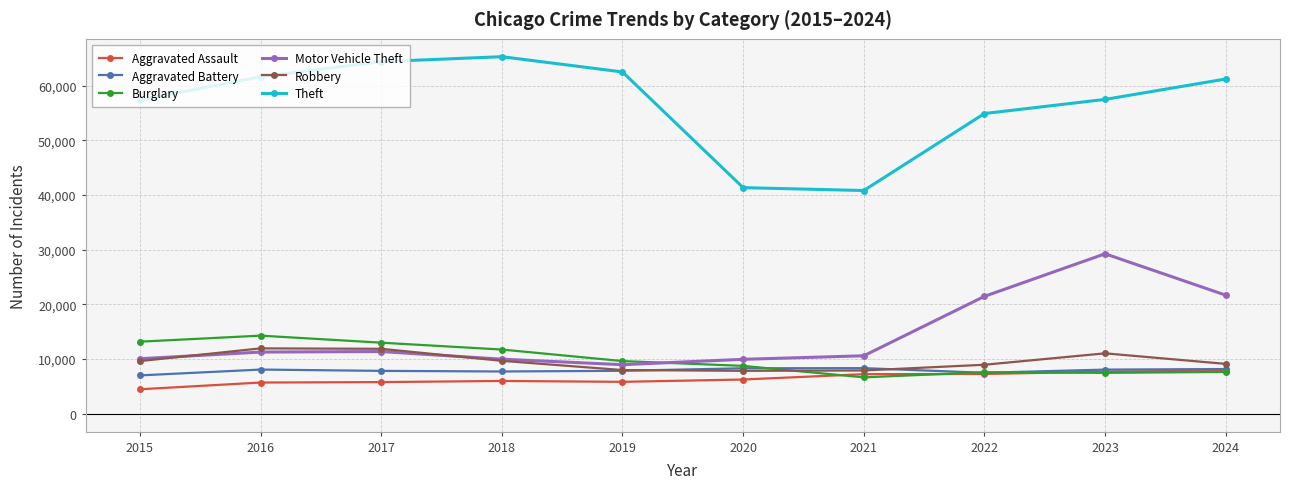

Where does the Burglary series first go above 9638?

2015